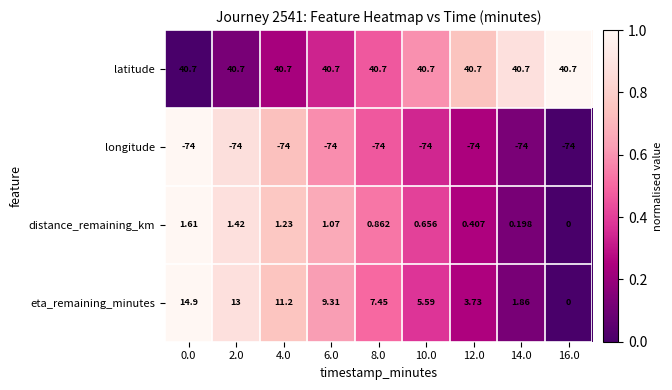

Which series has the largest total across all categories?

latitude